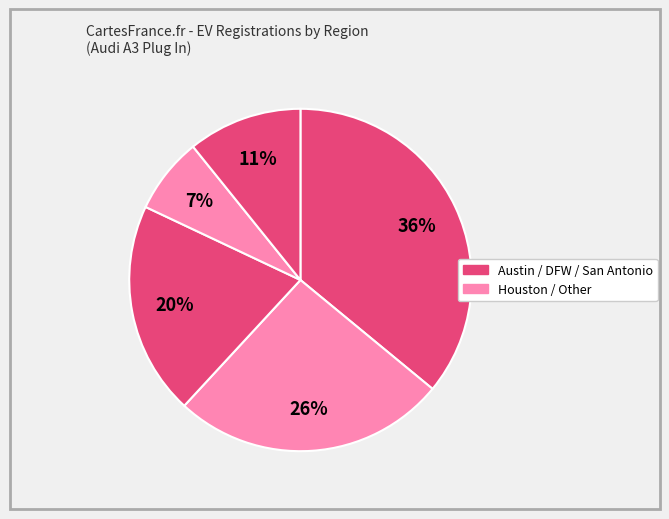

How many slices are in this pie chart?

5